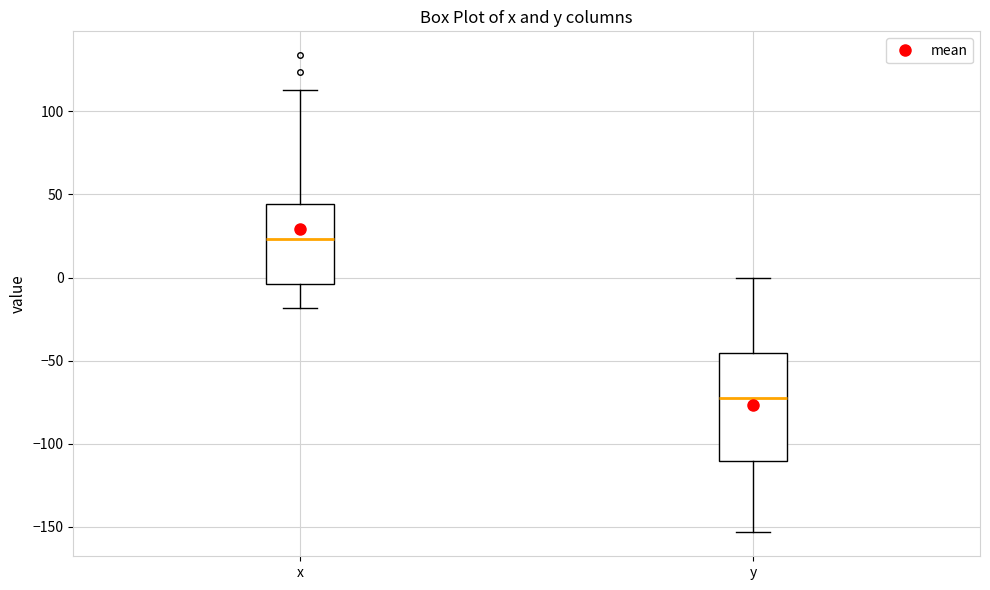

Which box's median line is the lowest?

y